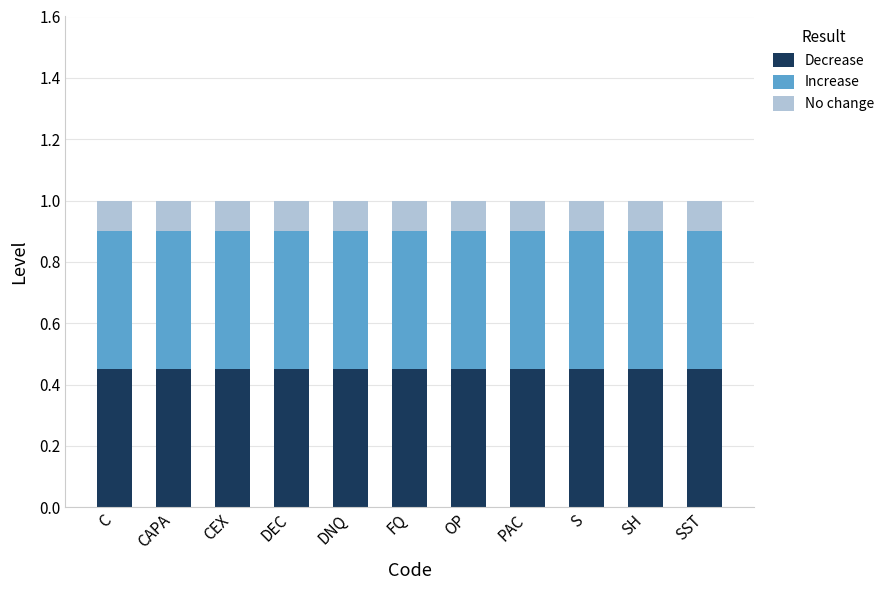

True or false: Decrease has a value of 0.2 at DNQ.

False